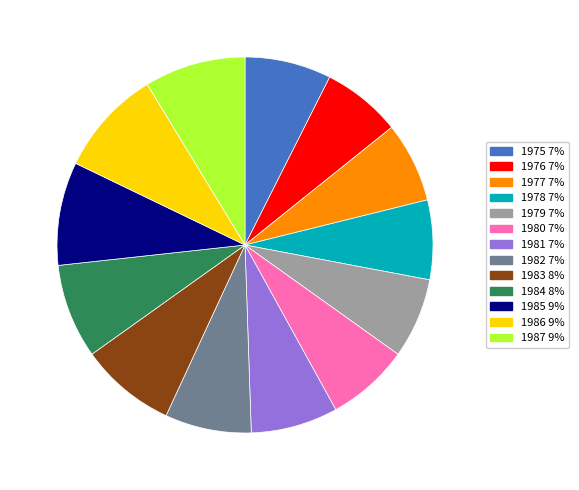

The 1976 slice represents 7% of the pie. True or false?

True